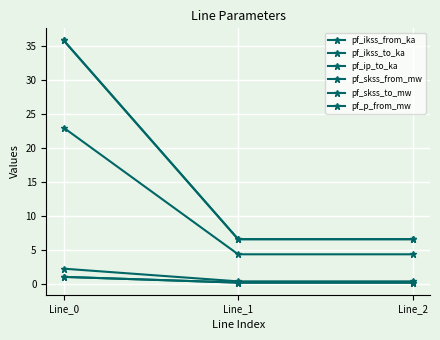

Is this an area chart (filled region under the line)?

No